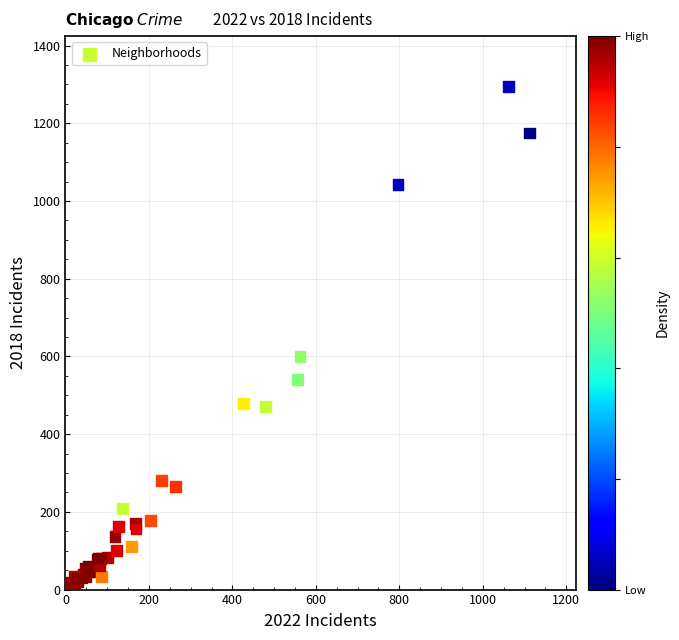

What Y value in the scatter plot is closest to 650?

599